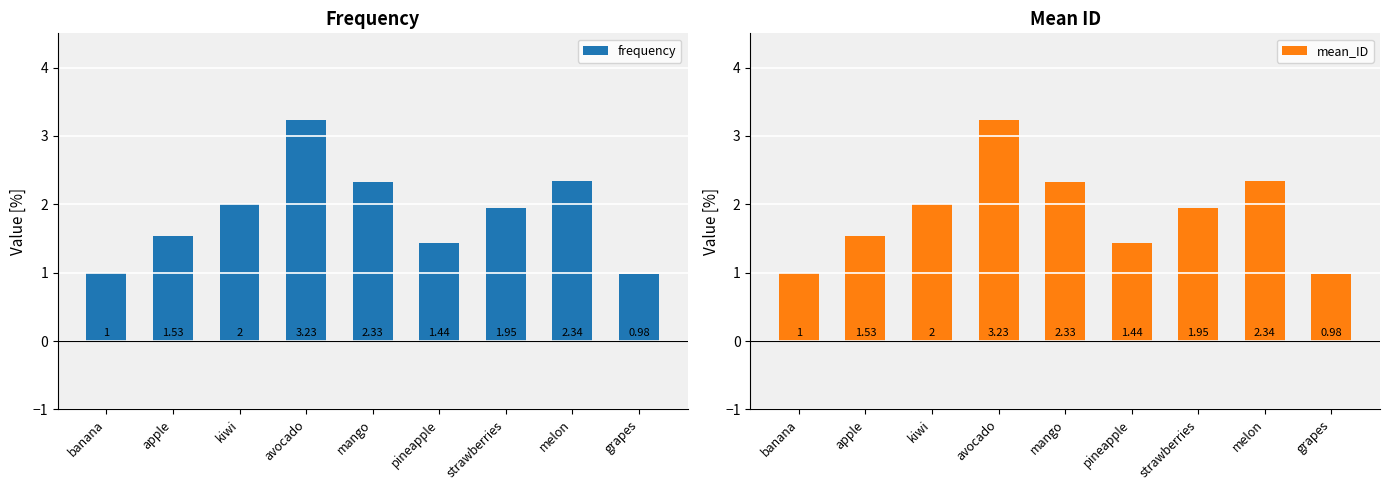

Is it true that mean_ID equals 0.8 at melon?

False